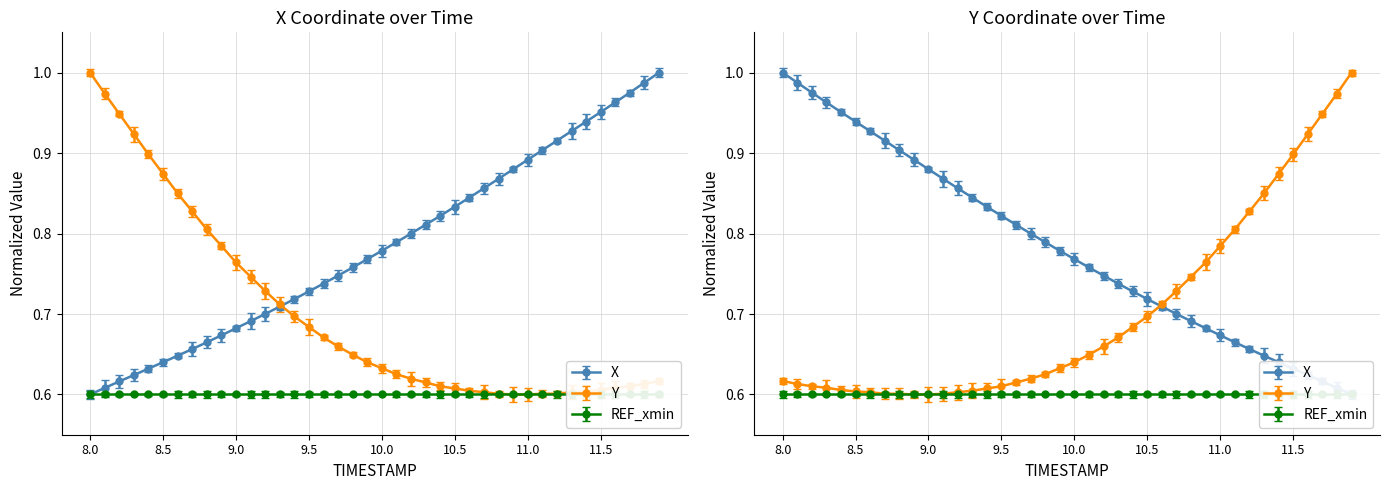

Where do X and Y first cross each other?

9.3 and 9.4